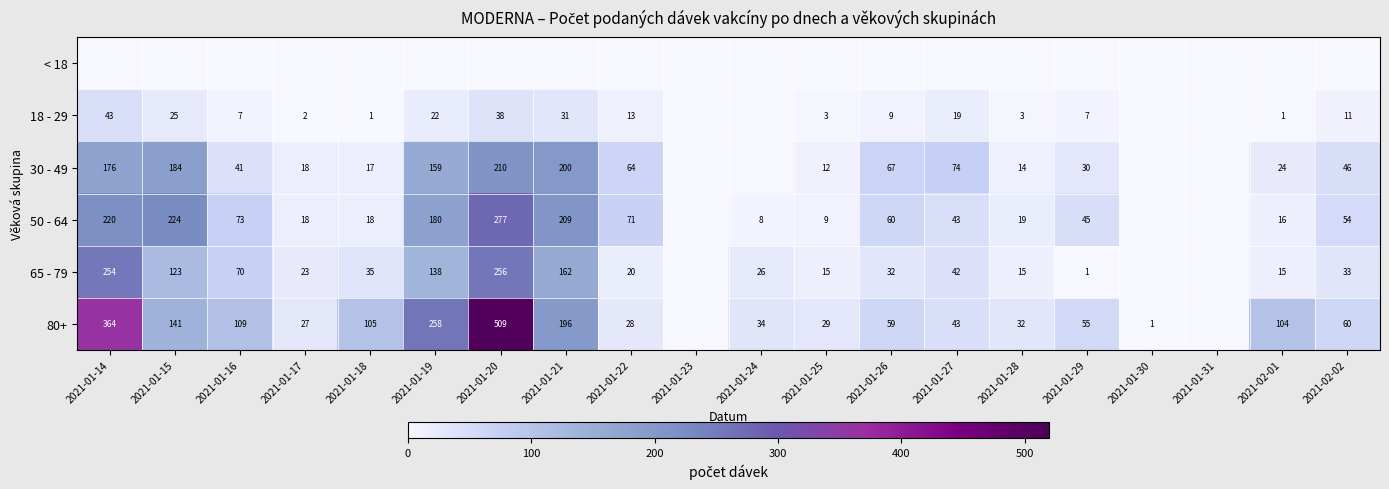

The 65 - 79 series shows 103 at 2021-01-20. True or false?

False